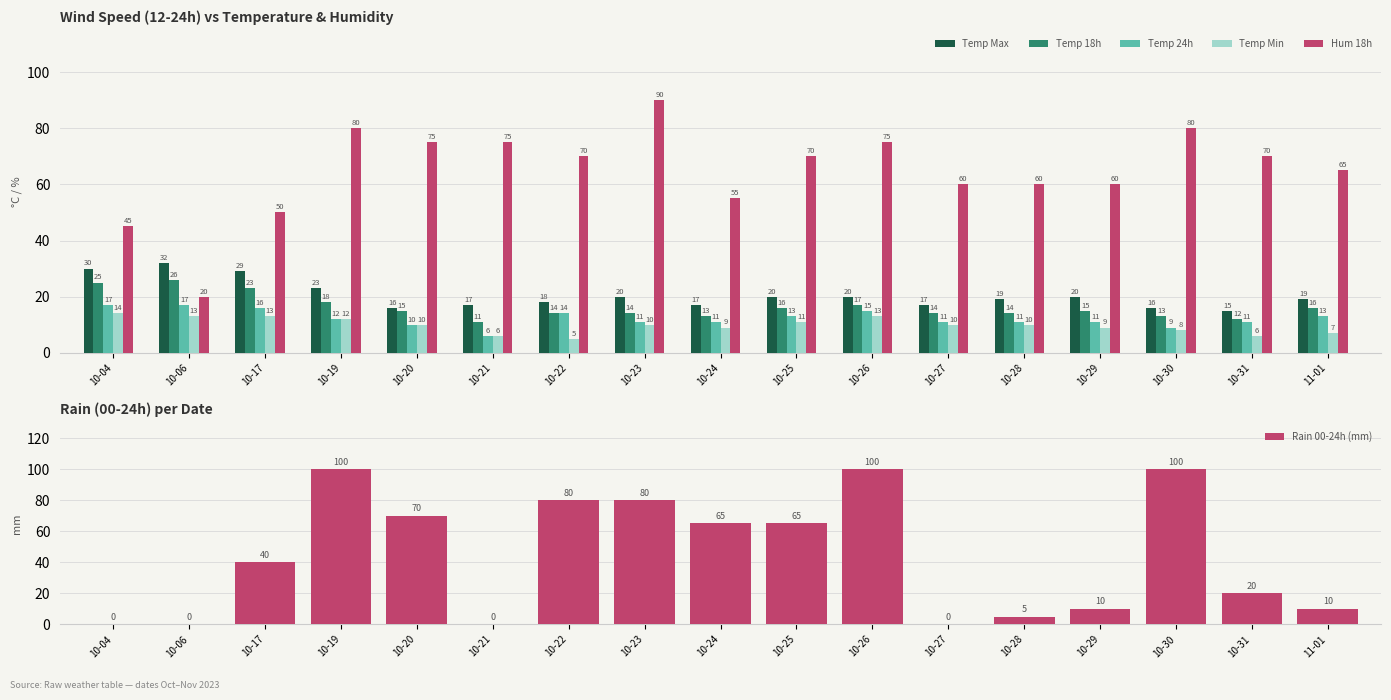

Reading left to right, list all the values displayed in this chart.

Temp Max: 30	32	29	23	16	17	18	20	17	20	20	17	19	20	16	15	19
Temp 18h: 25	26	23	18	15	11	14	14	13	16	17	14	14	15	13	12	16
Temp 24h: 17	17	16	12	10	6	14	11	11	13	15	11	11	11	9	11	13
Temp Min: 14	13	13	12	10	6	5	10	9	11	13	10	10	9	8	6	7
Hum 18h: 45	20	50	80	75	75	70	90	55	70	75	60	60	60	80	70	65
Rain 00-24h (mm): 0	0	40	100	70	0	80	80	65	65	100	0	5	10	100	20	10